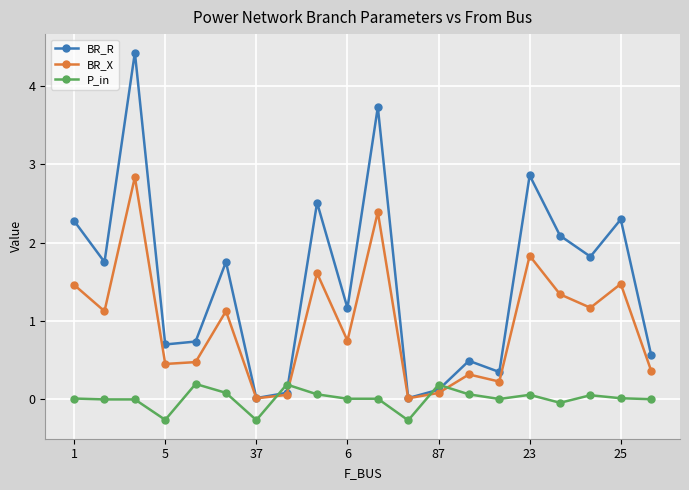

Rank the series by their maximum value, from lowest to highest.

P_in, BR_X, BR_R